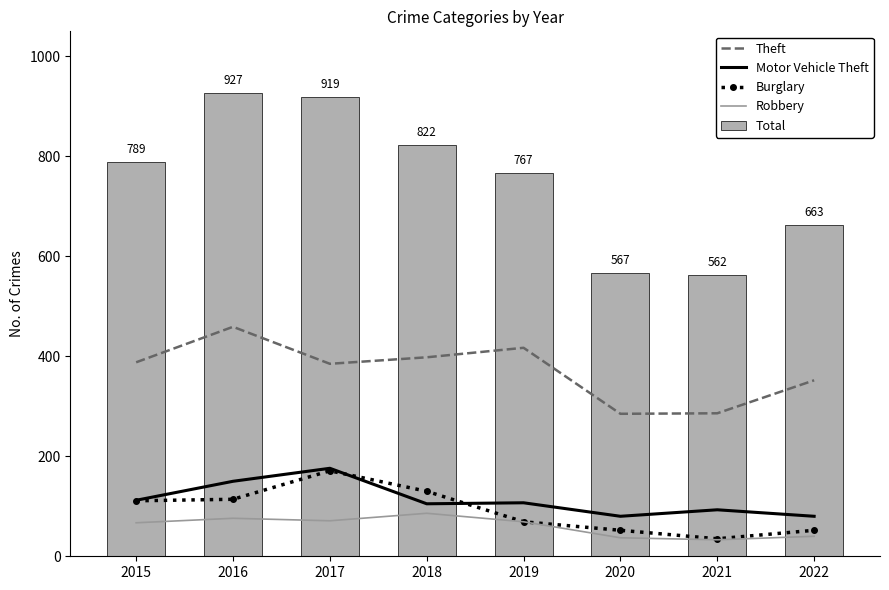

Reading right to left, list all the values displayed in this chart.

Theft: 352	286	285	417	398	385	459	388
Motor Vehicle Theft: 80	93	80	107	105	176	150	112
Burglary: 52	35	52	69	130	171	114	111
Robbery: 40	33	37	69	86	71	76	67
Total: 663	562	567	767	822	919	927	789